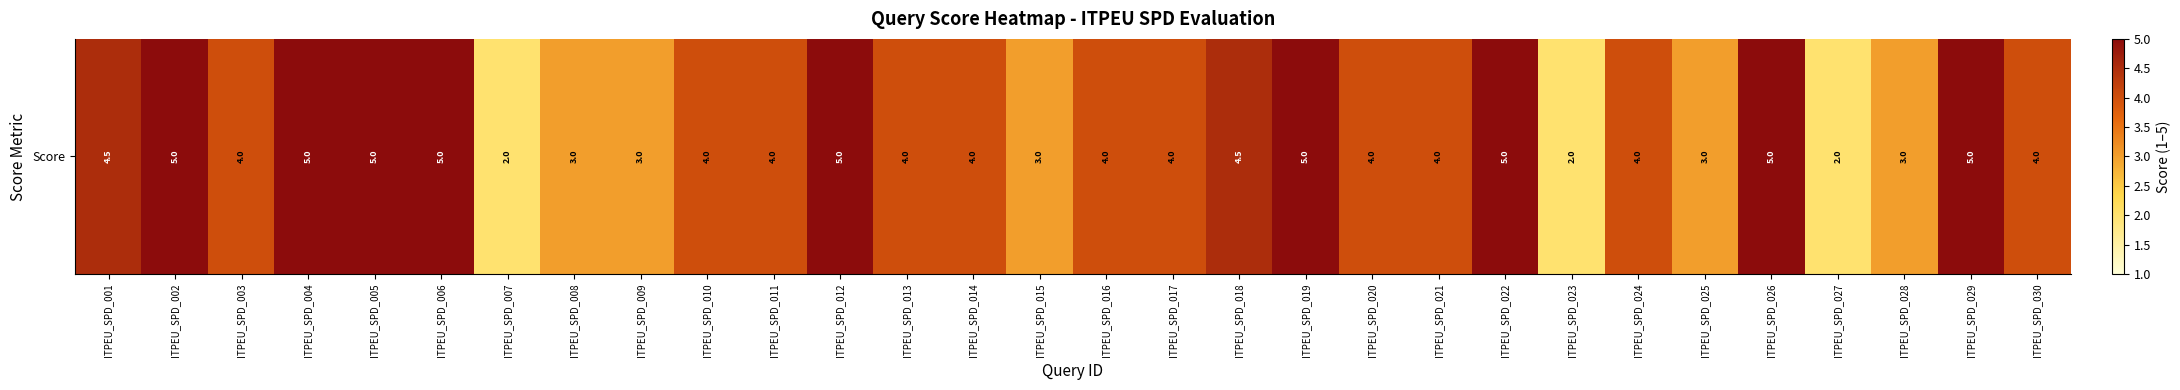

What is the average value?

4.0